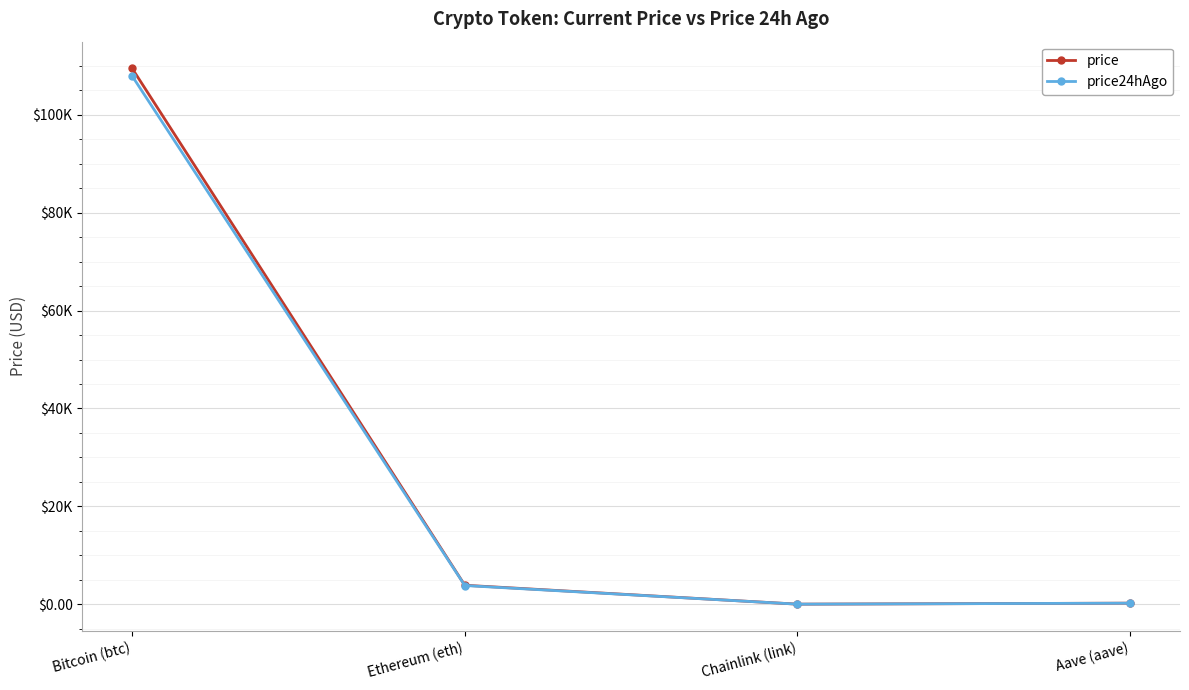

What are all the series names shown in the legend?

price, price24hAgo